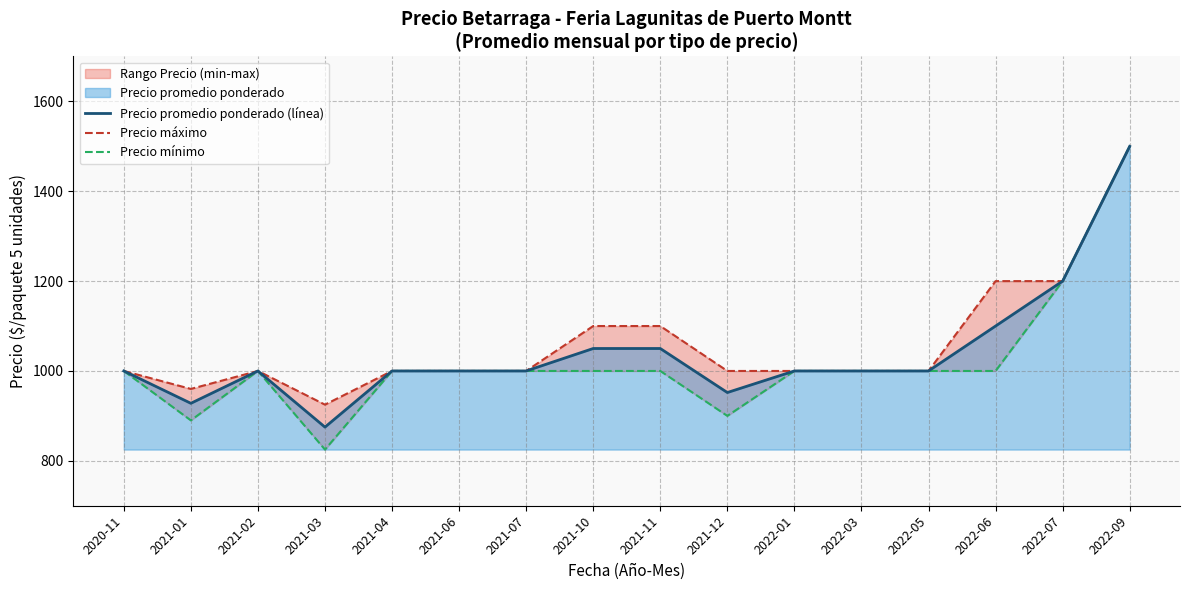

What is the greatest value displayed?

1500